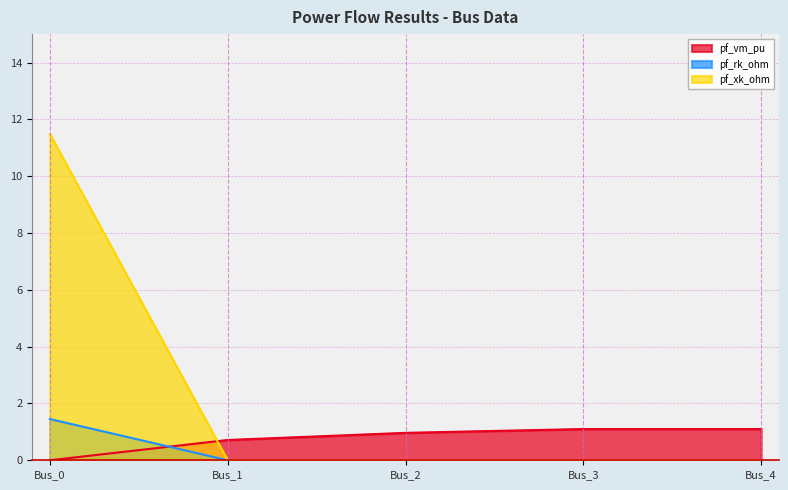

What is the average value of the pf_vm_pu series?

0.8